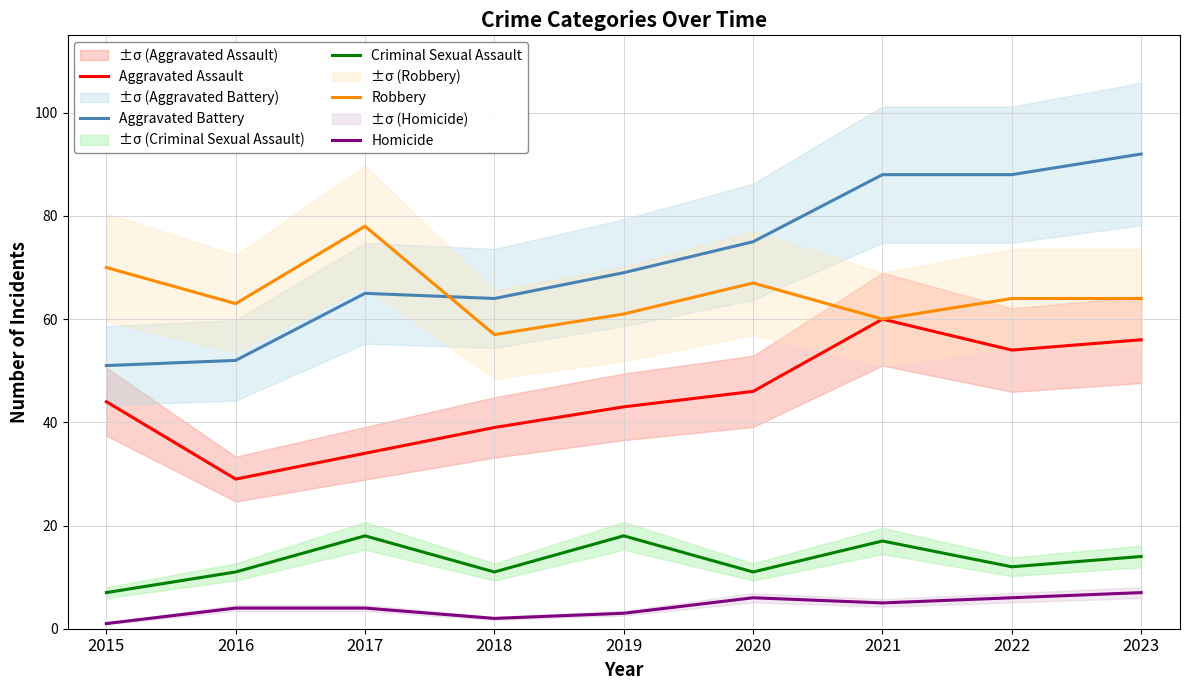

Reading left to right, list all the values displayed in this chart.

Aggravated Assault: 2015=44	2016=29	2017=34	2018=39	2019=43	2020=46	2021=60	2022=54	2023=56
Aggravated Battery: 2015=51	2016=52	2017=65	2018=64	2019=69	2020=75	2021=88	2022=88	2023=92
Criminal Sexual Assault: 2015=7	2016=11	2017=18	2018=11	2019=18	2020=11	2021=17	2022=12	2023=14
Robbery: 2015=70	2016=63	2017=78	2018=57	2019=61	2020=67	2021=60	2022=64	2023=64
Homicide: 2015=1	2016=4	2017=4	2018=2	2019=3	2020=6	2021=5	2022=6	2023=7